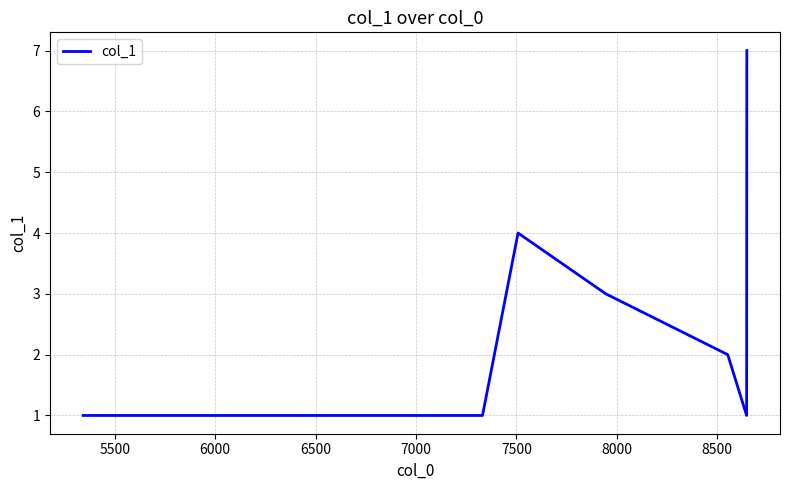

What is the greatest value displayed?

7